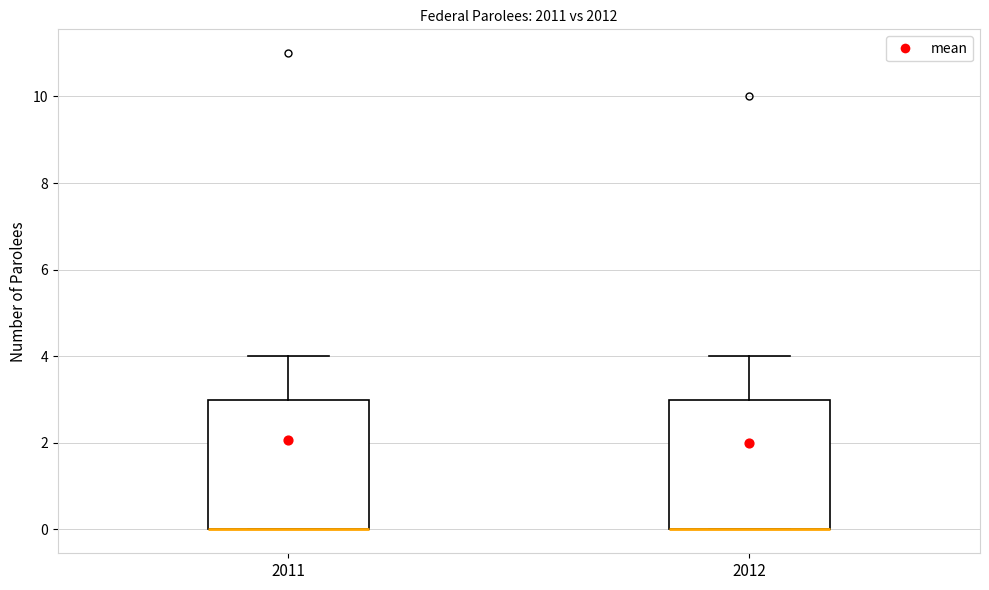

Reading left to right, read every box against the y-axis: the position of its median line, the range the box covers, and the ends of its whiskers. The values are not printed on the chart, so give them approximately, as read against the axis.

2011: median 0 (drawn on the box's lower edge), box 0 to 3, whiskers 0 to 4
2012: median 0 (drawn on the box's lower edge), box 0 to 3, whiskers 0 to 4